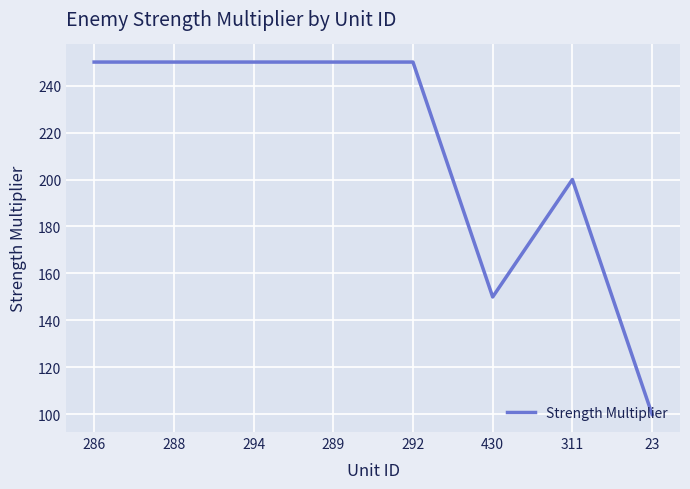

True or false: the data shows 38 at 23.

False